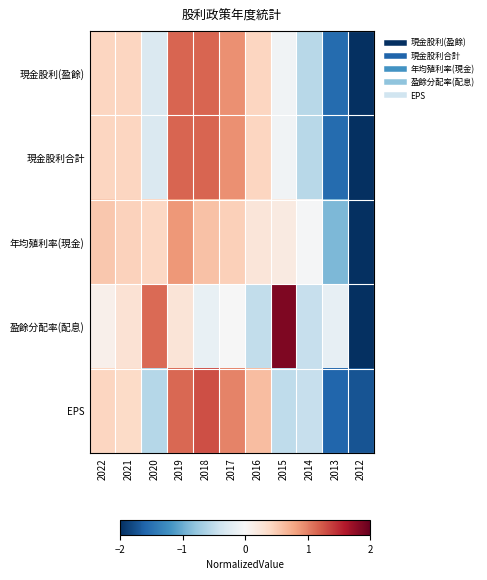

Reading right to left, transcribe all the data shown in this chart.

現金股利(盈餘): 2012=-2.0	2013=-1.5	2014=-0.6	2015=-0.1	2016=0.4	2017=0.9	2018=1.2	2019=1.2	2020=-0.3	2021=0.4	2022=0.4
現金股利合計: 2012=-2.0	2013=-1.5	2014=-0.6	2015=-0.1	2016=0.4	2017=0.9	2018=1.2	2019=1.2	2020=-0.3	2021=0.4	2022=0.4
年均殖利率(現金): 2012=-2.9	2013=-0.9	2014=-0.0	2015=0.2	2016=0.2	2017=0.5	2018=0.6	2019=0.9	2020=0.4	2021=0.5	2022=0.5
盈餘分配率(配息): 2012=-2.4	2013=-0.2	2014=-0.5	2015=1.9	2016=-0.5	2017=-0.0	2018=-0.1	2019=0.3	2020=1.1	2021=0.3	2022=0.1
EPS: 2012=-1.7	2013=-1.6	2014=-0.5	2015=-0.5	2016=0.6	2017=1.0	2018=1.3	2019=1.2	2020=-0.6	2021=0.4	2022=0.4